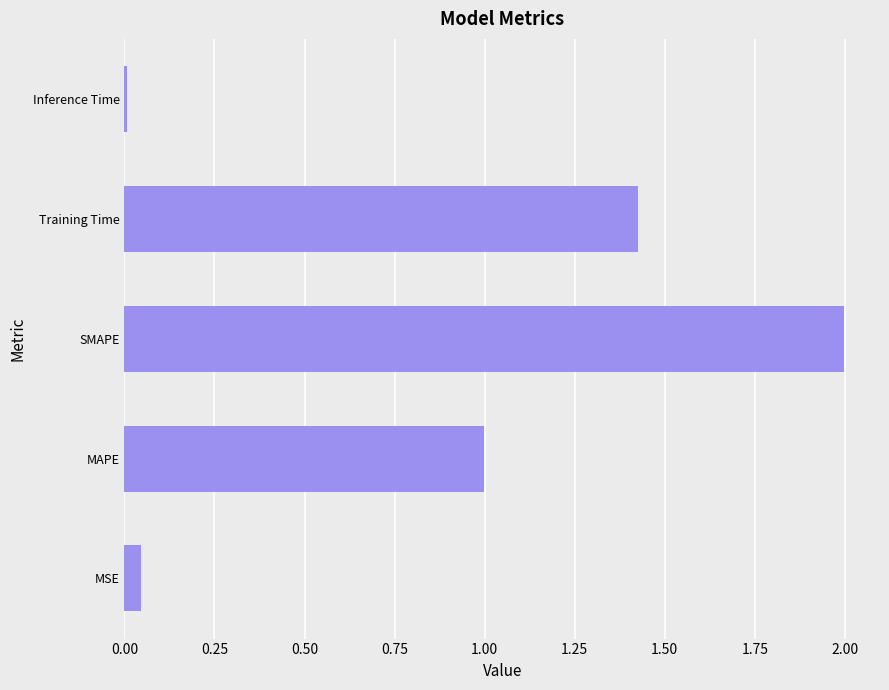

What is the difference between the maximum and minimum values?

2.0